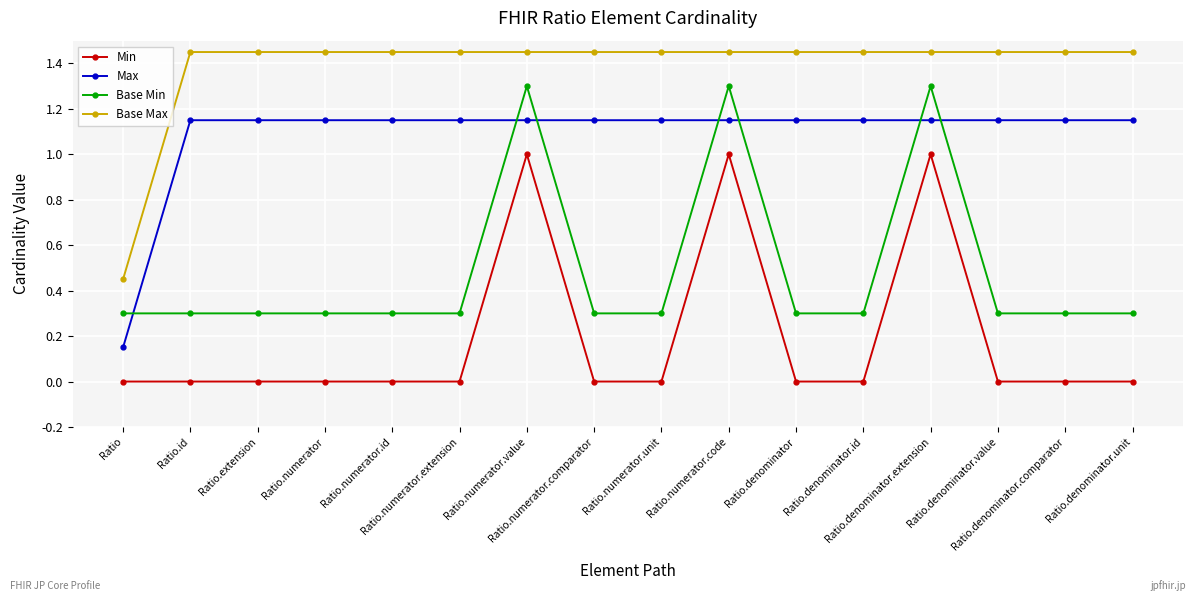

What is the difference between the maximum and minimum values in the Base Min series?

1.0